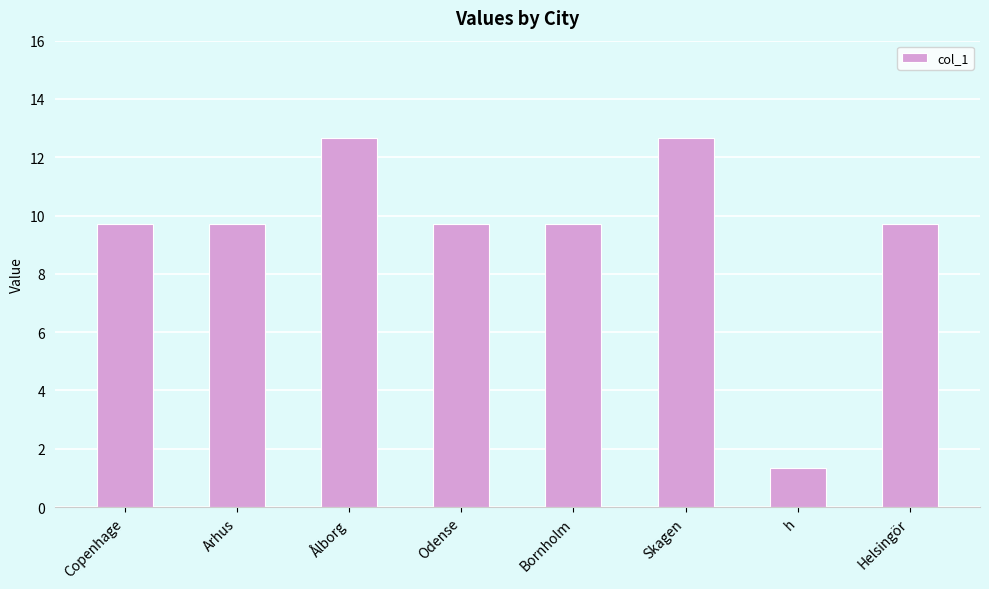

Read the value at Odense.

9.7